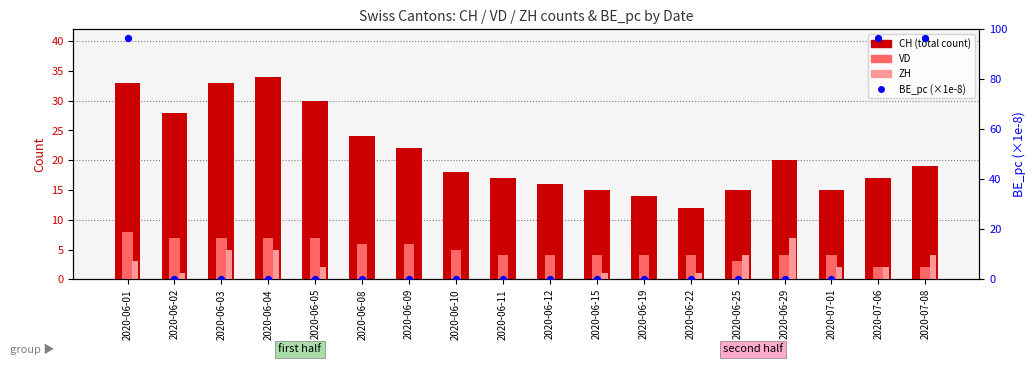

Which series reaches the maximum Y coordinate?

BE_pc (×1e8)